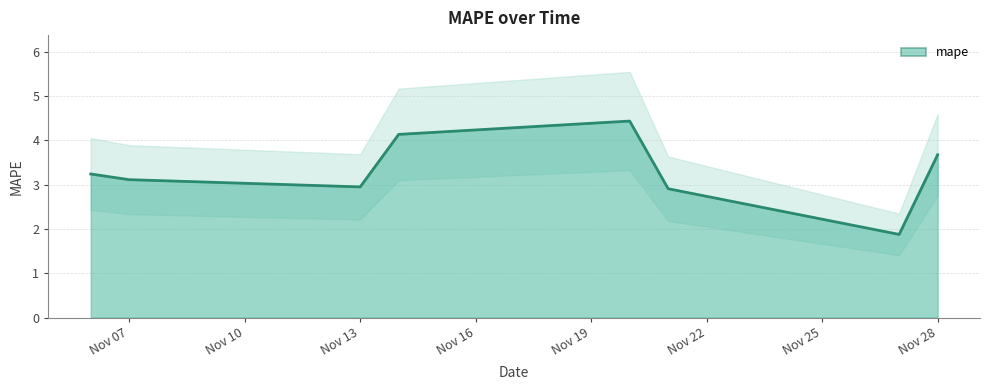

What is the value of the 6th point from the left?

2.9